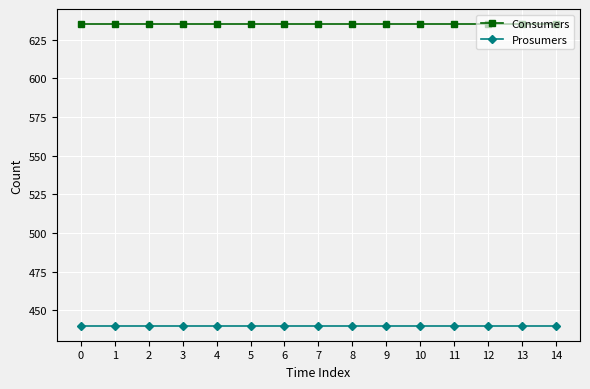

List the series in order of their peak value, highest first.

Consumers, Prosumers